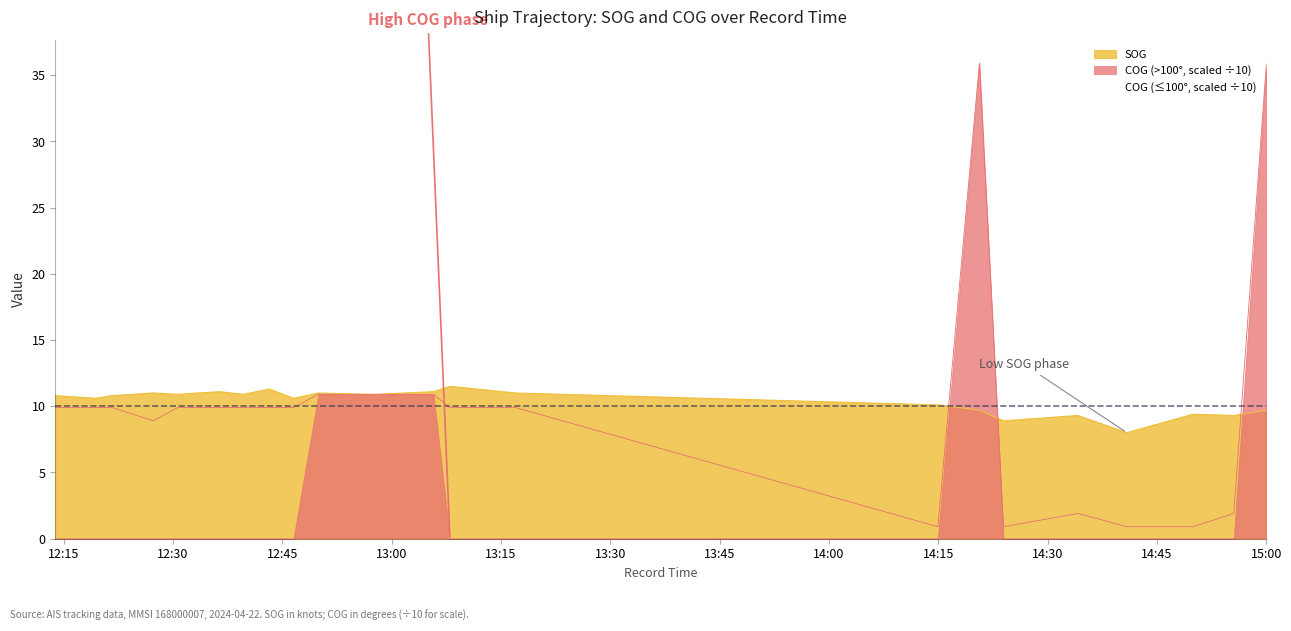

Is the value of COG at 2024-04-22 12:39:40 greater than the value of SOG at 2024-04-22 14:20:38?

Yes